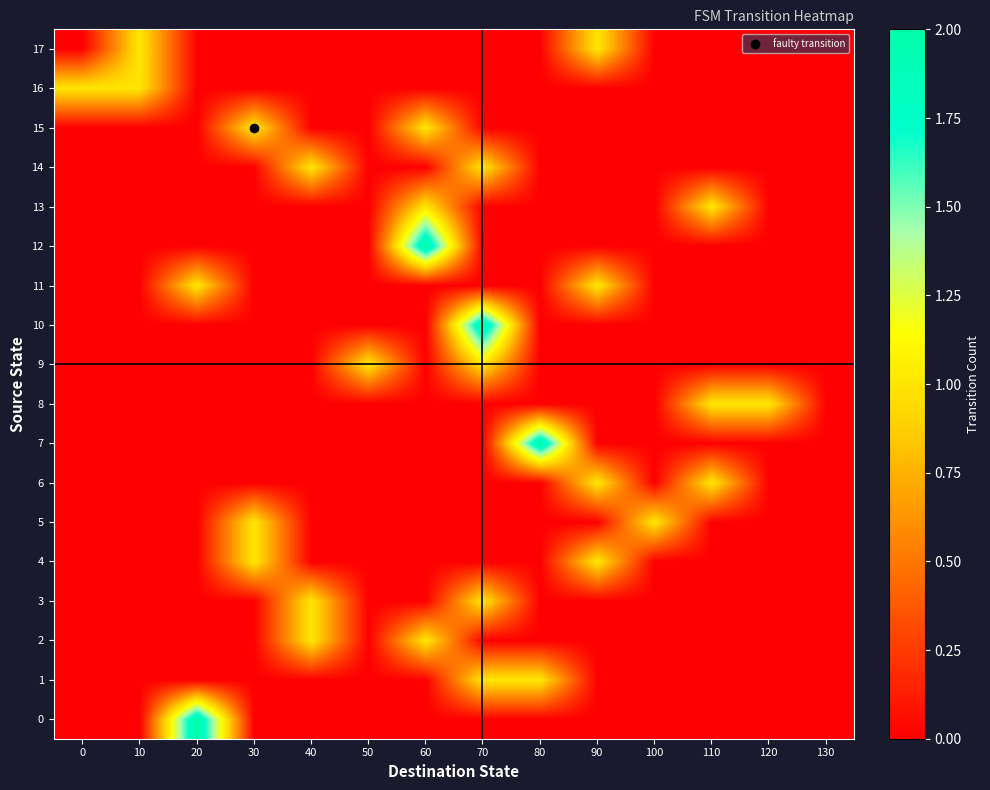

Reading right to left, what are all the values shown in this chart?

0: 130=0	120=0	110=0	100=0	90=0	80=0	70=0	60=0	50=0	40=0	30=0	20=2	10=0	0=0
1: 130=0	120=0	110=0	100=0	90=0	80=1	70=1	60=0	50=0	40=0	30=0	20=0	10=0	0=0
2: 130=0	120=0	110=0	100=0	90=0	80=0	70=0	60=1	50=0	40=1	30=0	20=0	10=0	0=0
3: 130=0	120=0	110=0	100=0	90=0	80=0	70=1	60=0	50=0	40=1	30=0	20=0	10=0	0=0
4: 130=0	120=0	110=0	100=0	90=1	80=0	70=0	60=0	50=0	40=0	30=1	20=0	10=0	0=0
5: 130=0	120=0	110=0	100=1	90=0	80=0	70=0	60=0	50=0	40=0	30=1	20=0	10=0	0=0
6: 130=0	120=0	110=1	100=0	90=1	80=0	70=0	60=0	50=0	40=0	30=0	20=0	10=0	0=0
7: 130=0	120=0	110=0	100=0	90=0	80=2	70=0	60=0	50=0	40=0	30=0	20=0	10=0	0=0
8: 130=0	120=1	110=1	100=0	90=0	80=0	70=0	60=0	50=0	40=0	30=0	20=0	10=0	0=0
9: 130=0	120=0	110=0	100=0	90=0	80=0	70=1	60=0	50=1	40=0	30=0	20=0	10=0	0=0
10: 130=0	120=0	110=0	100=0	90=0	80=0	70=2	60=0	50=0	40=0	30=0	20=0	10=0	0=0
11: 130=0	120=0	110=0	100=0	90=1	80=0	70=0	60=0	50=0	40=0	30=0	20=1	10=0	0=0
12: 130=0	120=0	110=0	100=0	90=0	80=0	70=0	60=2	50=0	40=0	30=0	20=0	10=0	0=0
13: 130=0	120=0	110=1	100=0	90=0	80=0	70=0	60=1	50=0	40=0	30=0	20=0	10=0	0=0
14: 130=0	120=0	110=0	100=0	90=0	80=0	70=1	60=0	50=0	40=1	30=0	20=0	10=0	0=0
15: 130=0	120=0	110=0	100=0	90=0	80=0	70=0	60=1	50=0	40=0	30=1	20=0	10=0	0=0
16: 130=0	120=0	110=0	100=0	90=0	80=0	70=0	60=0	50=0	40=0	30=0	20=0	10=1	0=1
17: 130=0	120=0	110=0	100=0	90=1	80=0	70=0	60=0	50=0	40=0	30=0	20=0	10=1	0=0